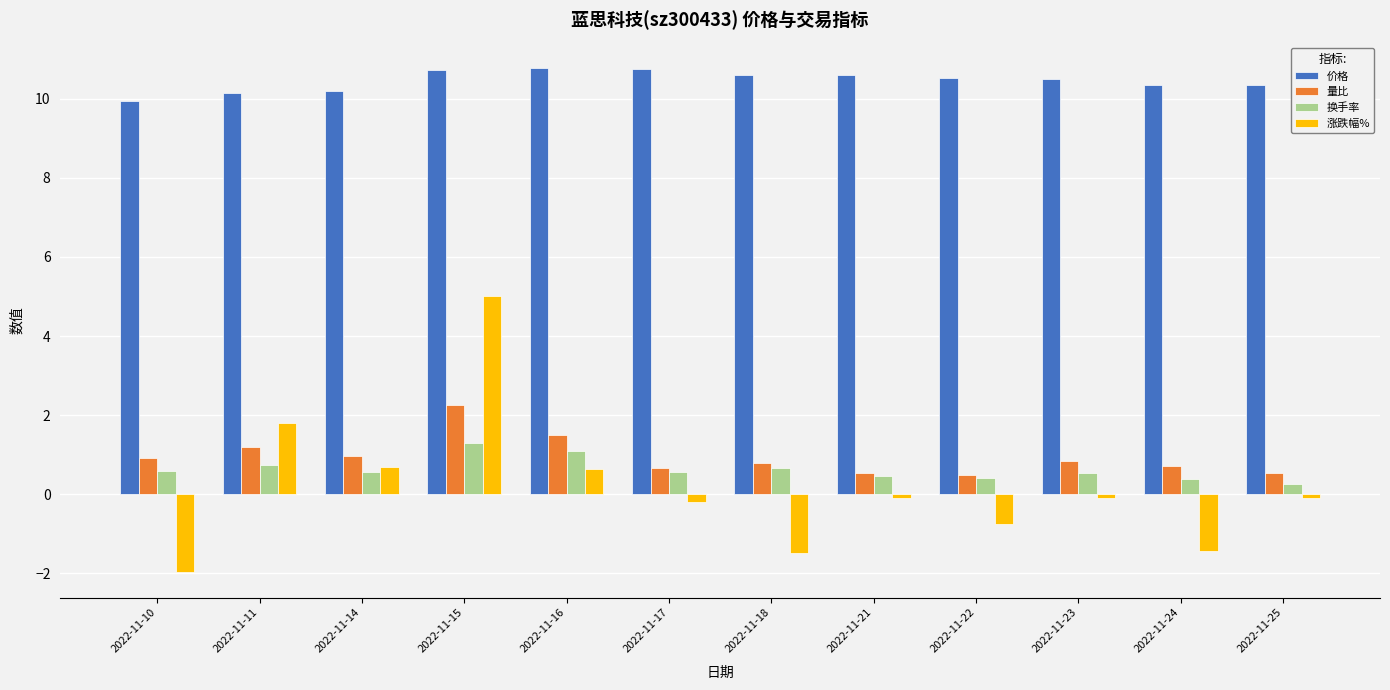

List the series in order of their peak value, lowest first.

换手率, 量比, 涨跌幅%, 价格